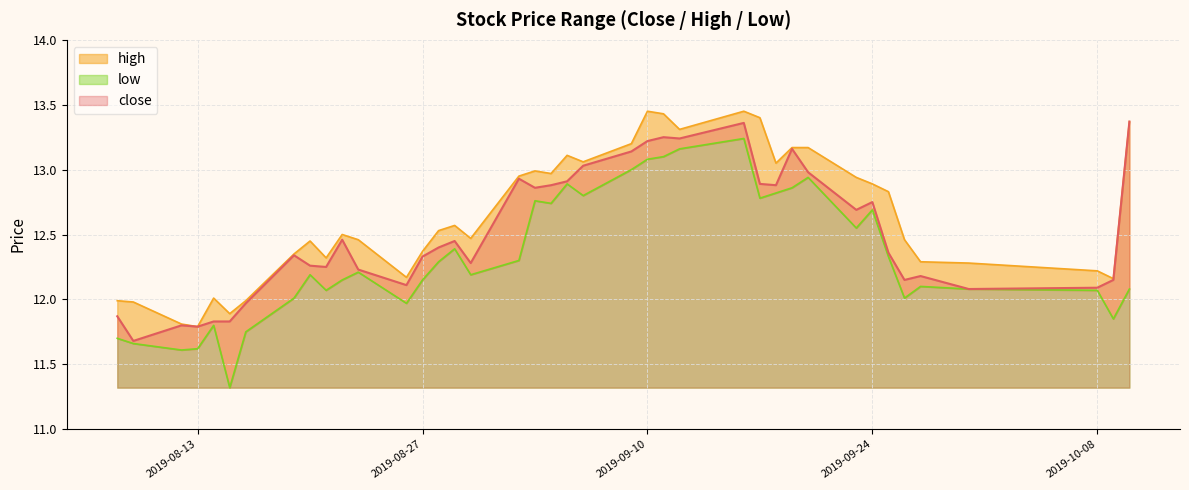

Which series changed the most between 2019-08-09 and 2019-09-11?

close